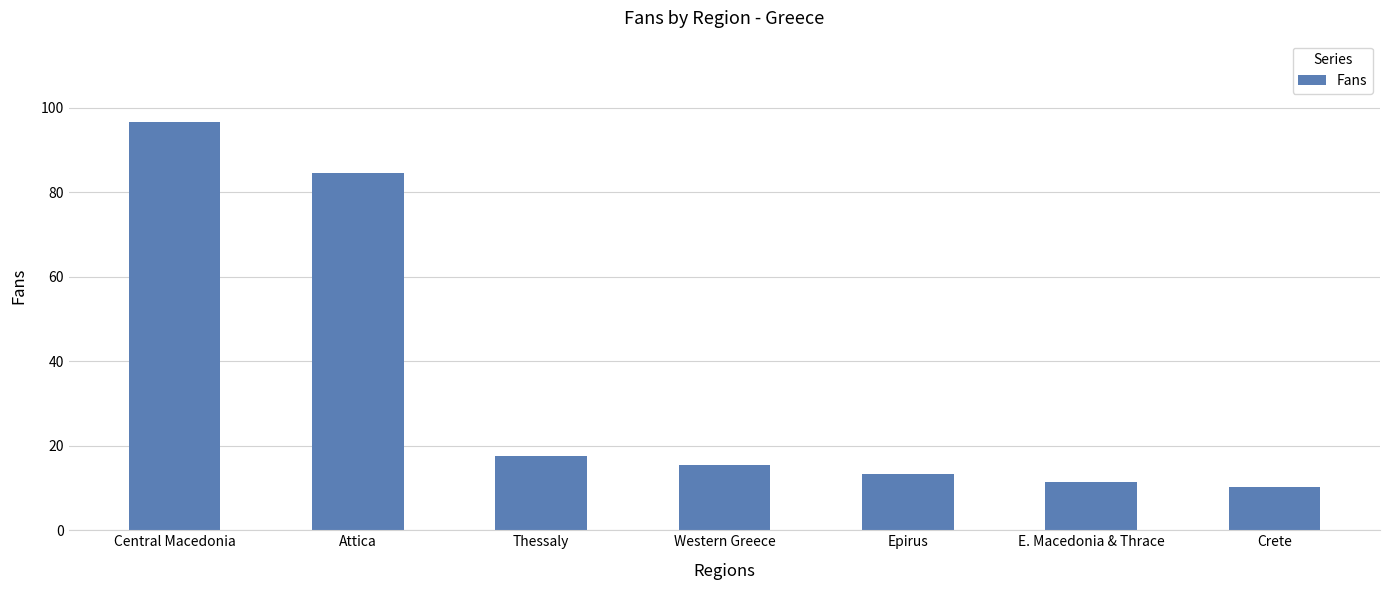

At which label is the value closest to 53?

Attica